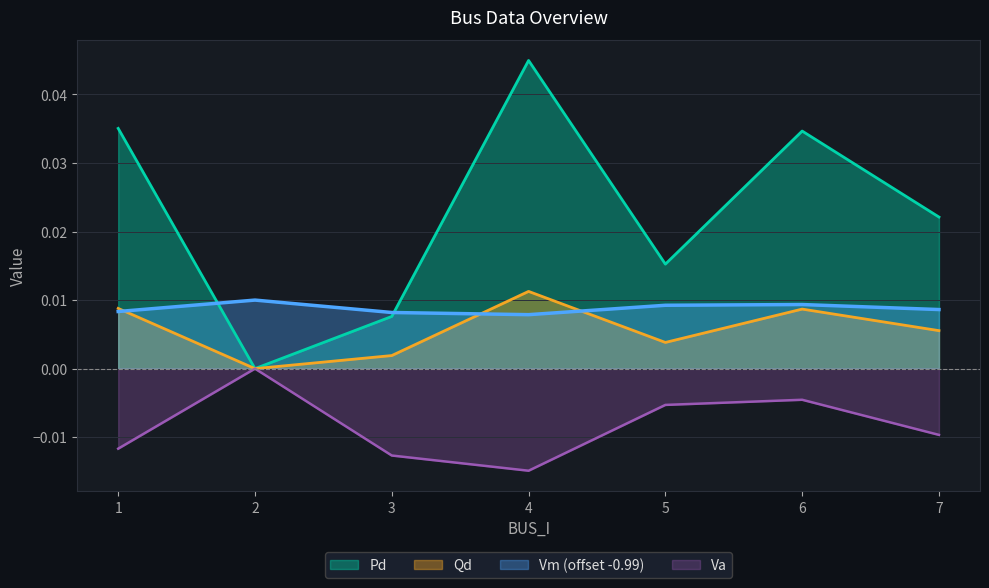

Where is the first local maximum for Qd?

4